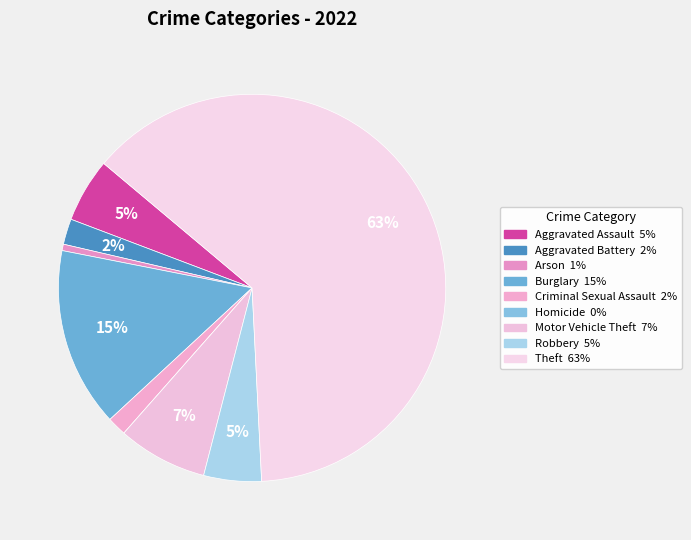

Which category has the biggest portion of the pie?

Theft